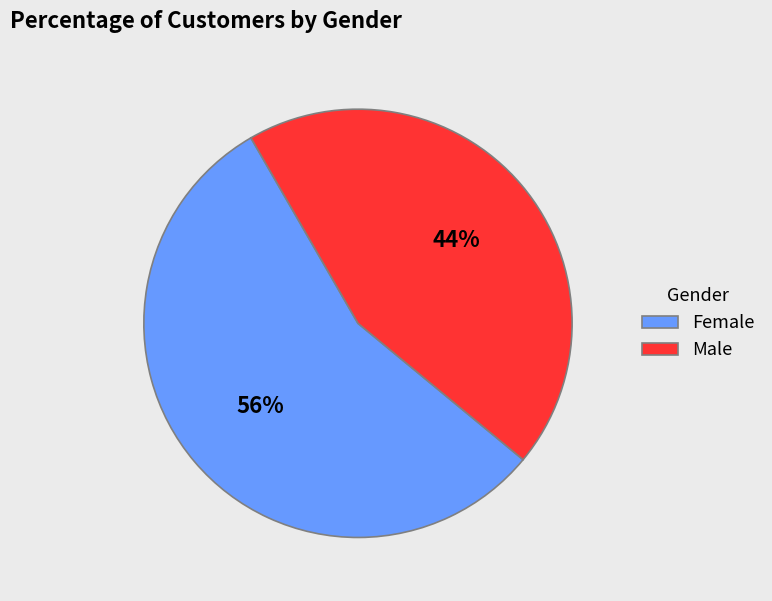

Which category accounts for the majority?

Female